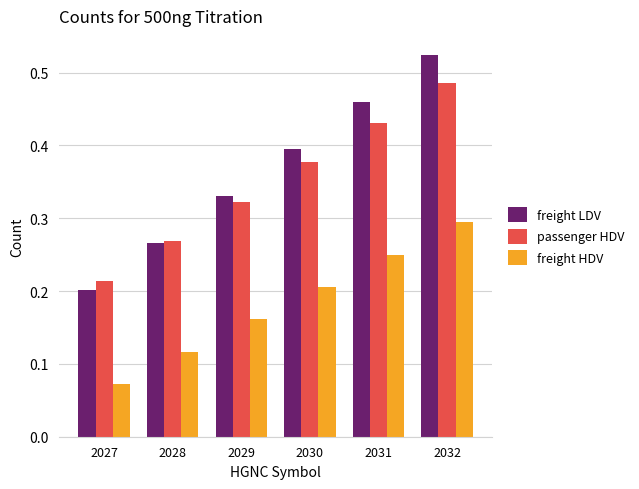

At 2032, list the series in order from smallest to largest.

freight HDV, passenger HDV, freight LDV